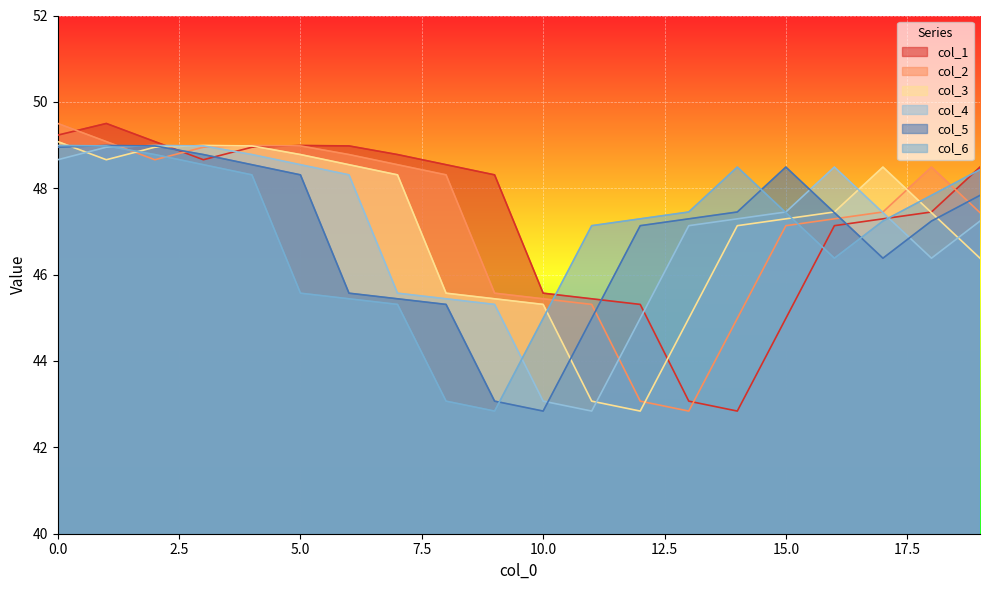

The col_5 series shows 49.0 at 2. True or false?

True